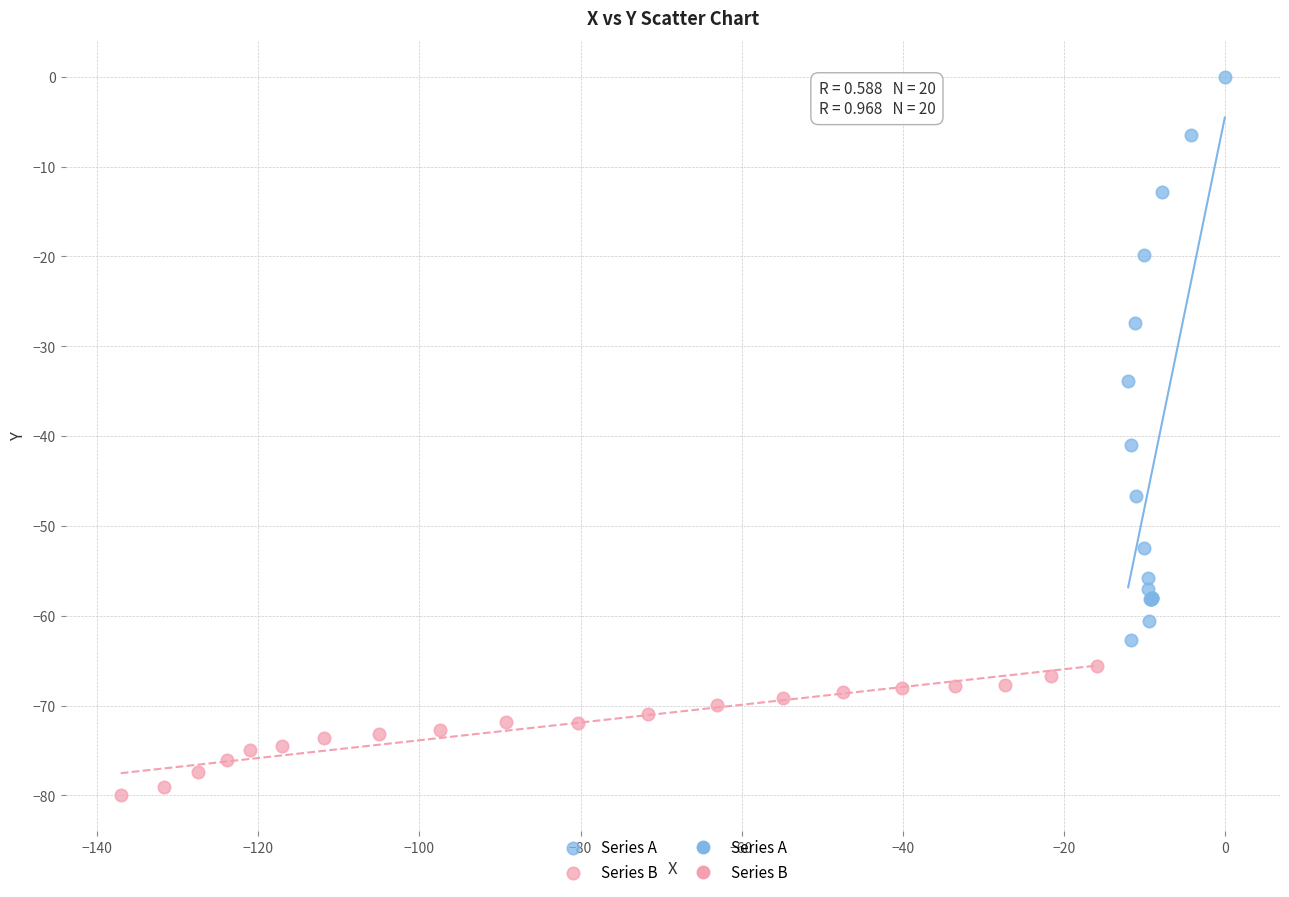

Which series contains the lowest Y value?

Series B